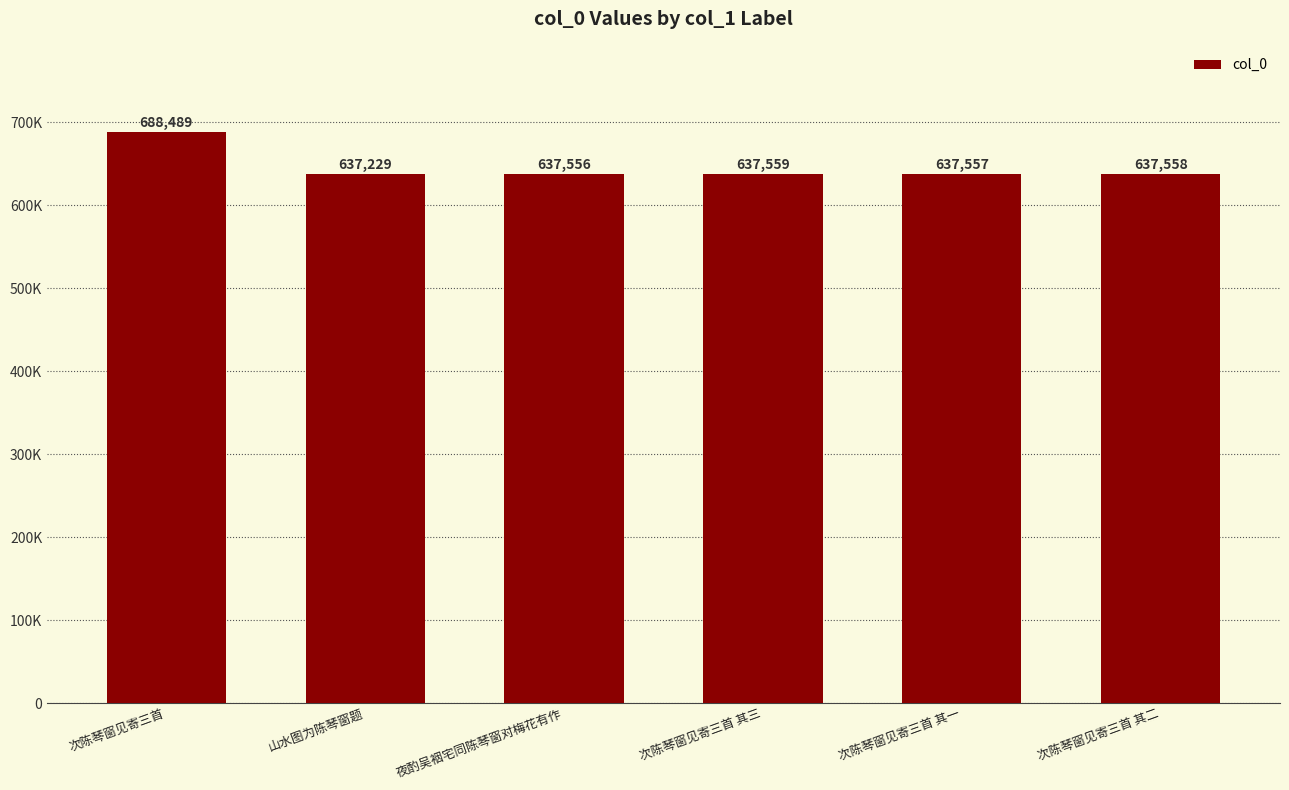

What is the value of the 4th bar from the left?

637559